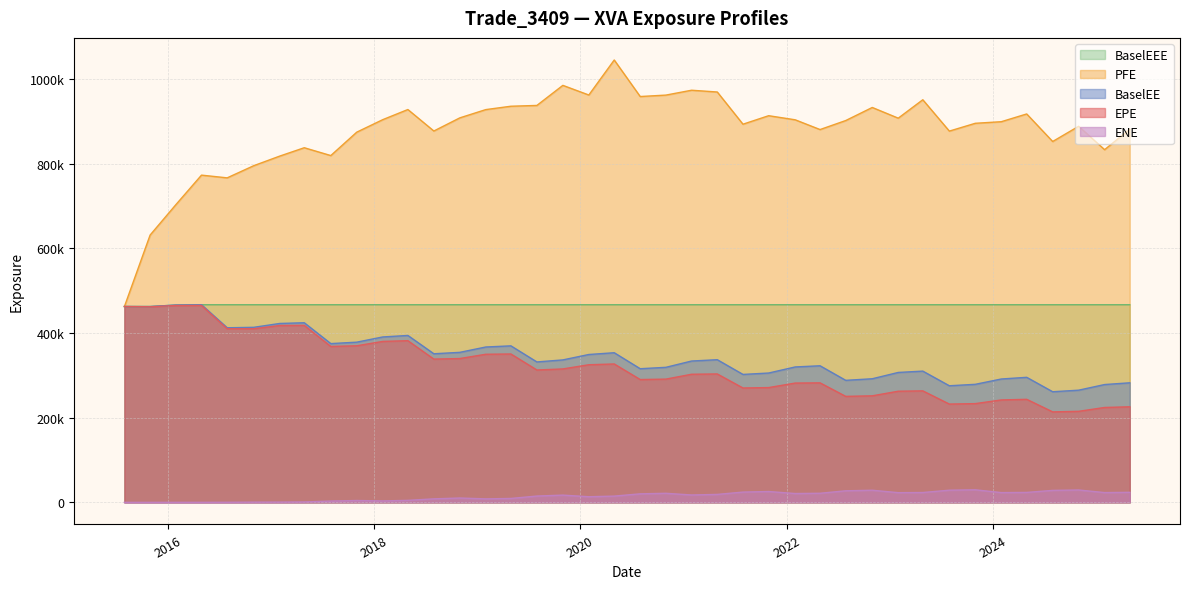

Reading left to right, extract all data points from this chart.

EPE: 2015-07-31=462778.0	2015-10-30=462154.0	2016-01-29=465189.0	2016-04-29=465268.0	2016-07-29=410196.0	2016-10-31=410223.0	2017-01-31=417862.0	2017-04-28=418191.0	2017-07-31=368380.0	2017-10-31=369999.0	2018-01-31=380275.0	2018-04-30=382010.0	2018-07-31=338520.0	2018-10-31=339825.0	2019-01-31=349953.0	2019-04-30=350594.0	2019-07-31=312765.0	2019-10-31=315272.0	2020-01-31=325173.0	2020-04-30=327014.0	2020-07-31=290202.0	2020-10-30=291218.0	2021-01-29=302701.0	2021-04-30=303406.0	2021-07-30=270230.0	2021-10-29=271227.0	2022-01-31=281874.0	2022-04-29=282354.0	2022-07-29=250425.0	2022-10-31=251747.0	2023-01-31=262602.0	2023-04-28=263426.0	2023-07-31=232230.0	2023-10-31=233333.0	2024-01-31=241986.0	2024-04-30=243478.0	2024-07-31=213764.0	2024-10-31=215106.0	2025-01-31=224202.0	2025-04-30=225792.0
PFE: 2015-07-31=462778.0	2015-10-30=631635.0	2016-01-29=703293.0	2016-04-29=773256.0	2016-07-29=766814.0	2016-10-31=795534.0	2017-01-31=818199.0	2017-04-28=838007.0	2017-07-31=819494.0	2017-10-31=874810.0	2018-01-31=904325.0	2018-04-30=928291.0	2018-07-31=877526.0	2018-10-31=908573.0	2019-01-31=928106.0	2019-04-30=936064.0	2019-07-31=937949.0	2019-10-31=985383.0	2020-01-31=962583.0	2020-04-30=1045300.0	2020-07-31=959001.0	2020-10-30=962388.0	2021-01-29=973878.0	2021-04-30=969702.0	2021-07-30=893607.0	2021-10-29=913682.0	2022-01-31=904006.0	2022-04-29=880960.0	2022-07-29=902261.0	2022-10-31=933144.0	2023-01-31=907871.0	2023-04-28=951384.0	2023-07-31=877297.0	2023-10-31=895761.0	2024-01-31=899504.0	2024-04-30=917824.0	2024-07-31=852721.0	2024-10-31=888713.0	2025-01-31=833421.0	2025-04-30=881879.0
BaselEE: 2015-07-31=462778.0	2015-10-30=462677.0	2016-01-29=466241.0	2016-04-29=467023.0	2016-07-29=412553.0	2016-10-31=413620.0	2017-01-31=422724.0	2017-04-28=424403.0	2017-07-31=375138.0	2017-10-31=378519.0	2018-01-31=390843.0	2018-04-30=394396.0	2018-07-31=351123.0	2018-10-31=354464.0	2019-01-31=367112.0	2019-04-30=369815.0	2019-07-31=331795.0	2019-10-31=336587.0	2020-01-31=349383.0	2020-04-30=353566.0	2020-07-31=315778.0	2020-10-30=319076.0	2021-01-29=333962.0	2021-04-30=337065.0	2021-07-30=302295.0	2021-10-29=305597.0	2022-01-31=319963.0	2022-04-29=322746.0	2022-07-29=288317.0	2022-10-31=292070.0	2023-01-31=306964.0	2023-04-28=310125.0	2023-07-31=275507.0	2023-10-31=278926.0	2024-01-31=291474.0	2024-04-30=295458.0	2024-07-31=261378.0	2024-10-31=265053.0	2025-01-31=278399.0	2025-04-30=282473.0
BaselEEE: 2015-07-31=462778.0	2015-10-30=462778.0	2016-01-29=466241.0	2016-04-29=467023.0	2016-07-29=467023.0	2016-10-31=467023.0	2017-01-31=467023.0	2017-04-28=467023.0	2017-07-31=467023.0	2017-10-31=467023.0	2018-01-31=467023.0	2018-04-30=467023.0	2018-07-31=467023.0	2018-10-31=467023.0	2019-01-31=467023.0	2019-04-30=467023.0	2019-07-31=467023.0	2019-10-31=467023.0	2020-01-31=467023.0	2020-04-30=467023.0	2020-07-31=467023.0	2020-10-30=467023.0	2021-01-29=467023.0	2021-04-30=467023.0	2021-07-30=467023.0	2021-10-29=467023.0	2022-01-31=467023.0	2022-04-29=467023.0	2022-07-29=467023.0	2022-10-31=467023.0	2023-01-31=467023.0	2023-04-28=467023.0	2023-07-31=467023.0	2023-10-31=467023.0	2024-01-31=467023.0	2024-04-30=467023.0	2024-07-31=467023.0	2024-10-31=467023.0	2025-01-31=467023.0	2025-04-30=467023.0
ENE: 2015-07-31=0.0	2015-10-30=0.0	2016-01-29=41.6	2016-04-29=41.9	2016-07-29=174.5	2016-10-31=486.3	2017-01-31=577.4	2017-04-28=919.1	2017-07-31=3058.3	2017-10-31=4343.3	2018-01-31=3386.1	2018-04-30=4708.8	2018-07-31=8262.4	2018-10-31=10237.0	2019-01-31=8220.3	2019-04-30=9213.4	2019-07-31=14880.3	2019-10-31=17080.5	2020-01-31=13269.5	2020-04-30=14752.3	2020-07-31=20112.0	2020-10-30=21393.5	2021-01-29=17397.2	2021-04-30=18761.8	2021-07-30=24250.0	2021-10-29=25590.8	2022-01-31=20840.4	2022-04-29=21457.1	2022-07-29=27282.1	2022-10-31=28615.1	2023-01-31=22887.0	2023-04-28=23240.4	2023-07-31=28719.8	2023-10-31=29644.5	2024-01-31=23047.1	2024-04-30=23459.0	2024-07-31=28245.0	2024-10-31=29197.5	2025-01-31=23085.9	2025-04-30=23695.7